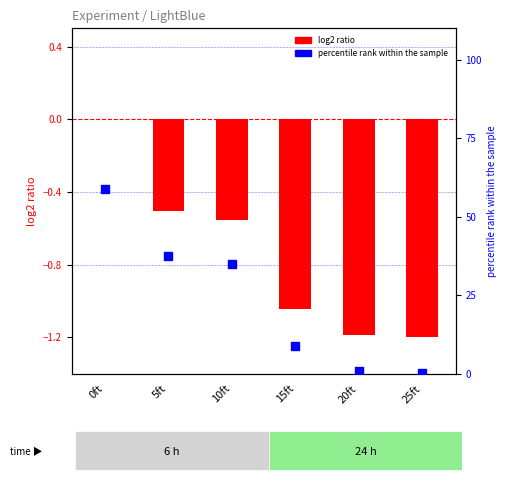

Which series contains the highest Y value?

percentile rank within the sample